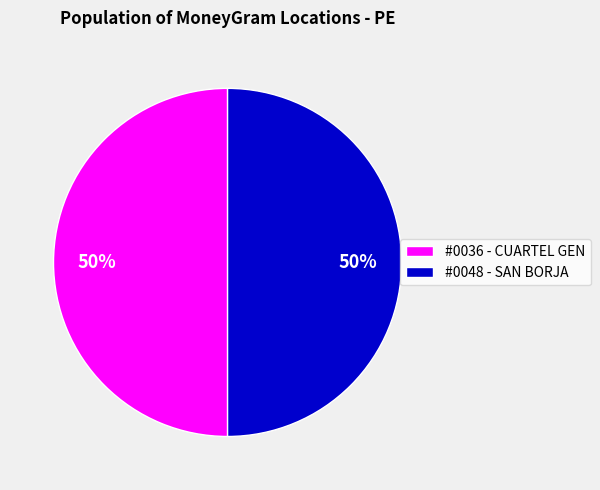

To the nearest percent, what is the combined percentage of #0036 - CUARTEL GEN and #0048 - SAN BORJA?

100%